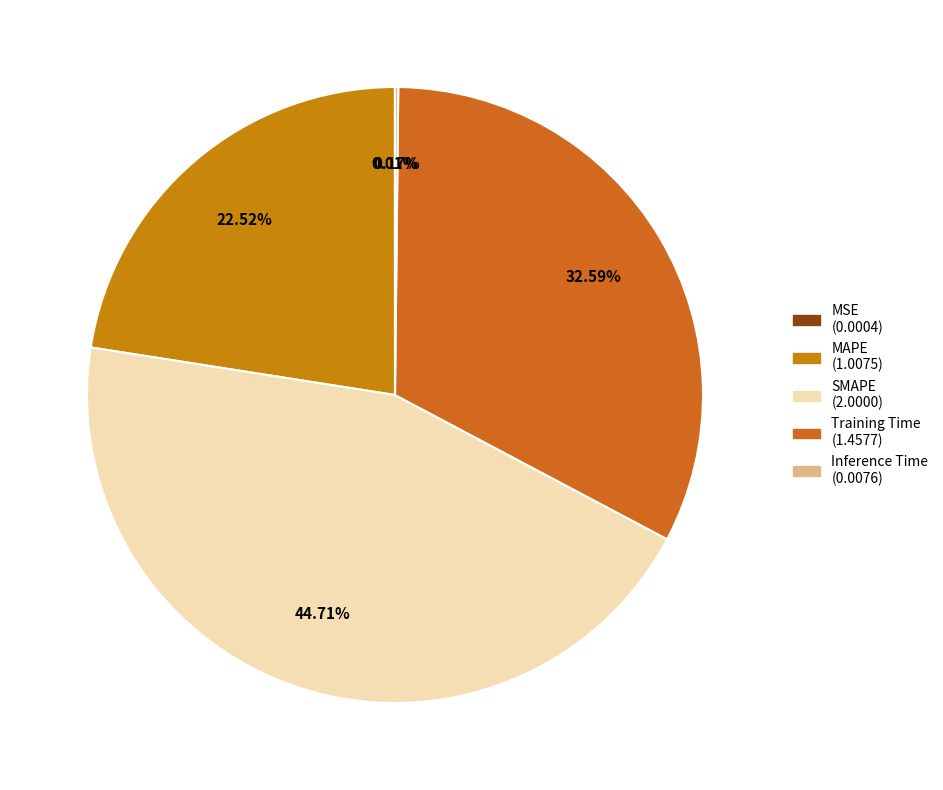

What is the smallest slice in the pie chart?

MSE